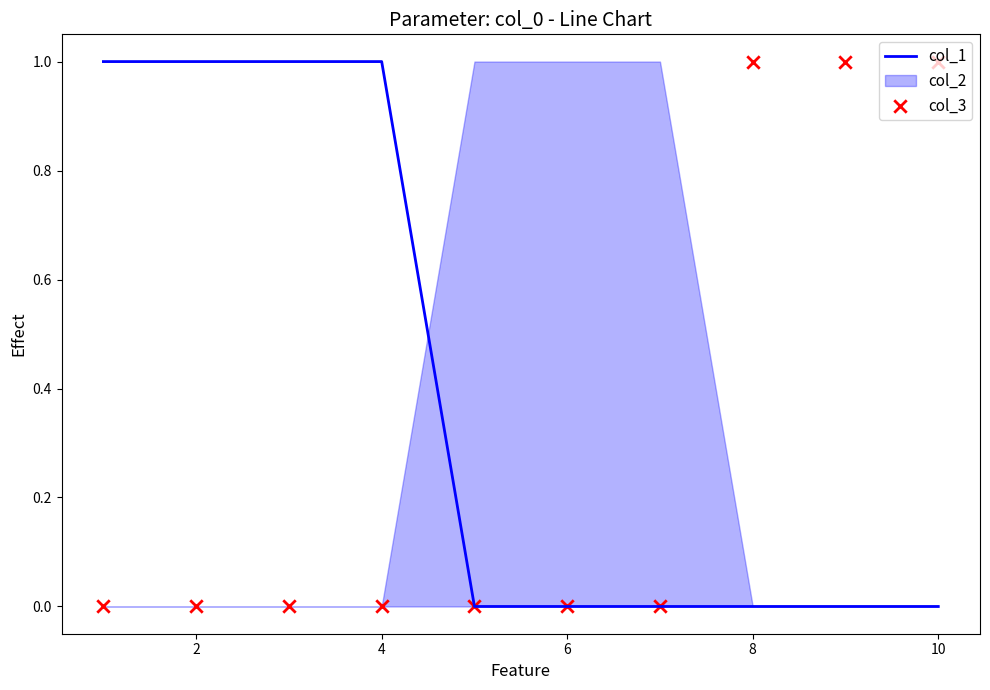

Is it true that col_1 equals -1 at 6?

False